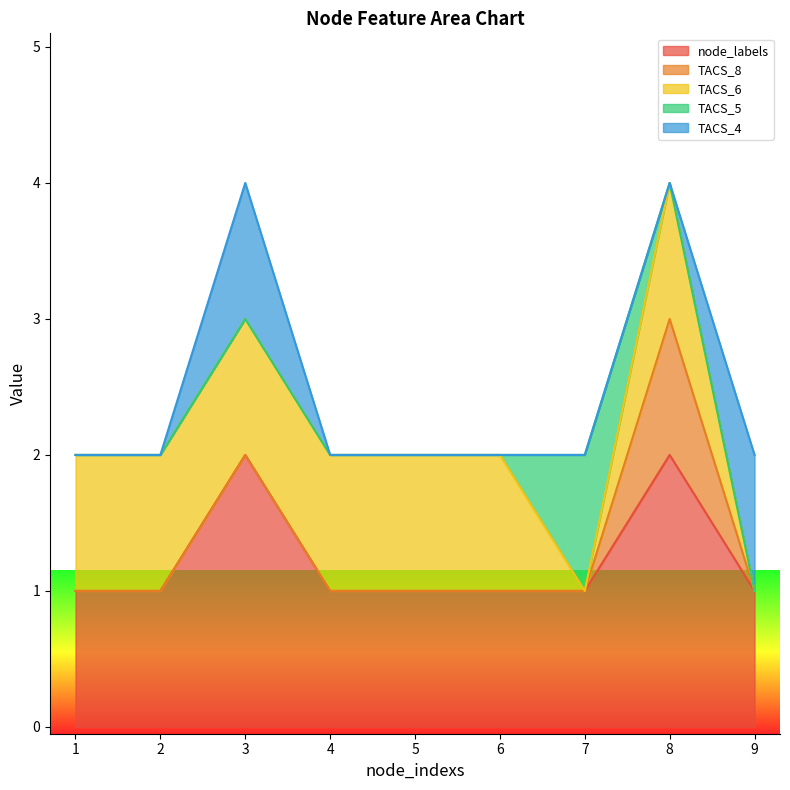

What are all the series names shown in the legend?

node_labels, TACS_8, TACS_6, TACS_5, TACS_4